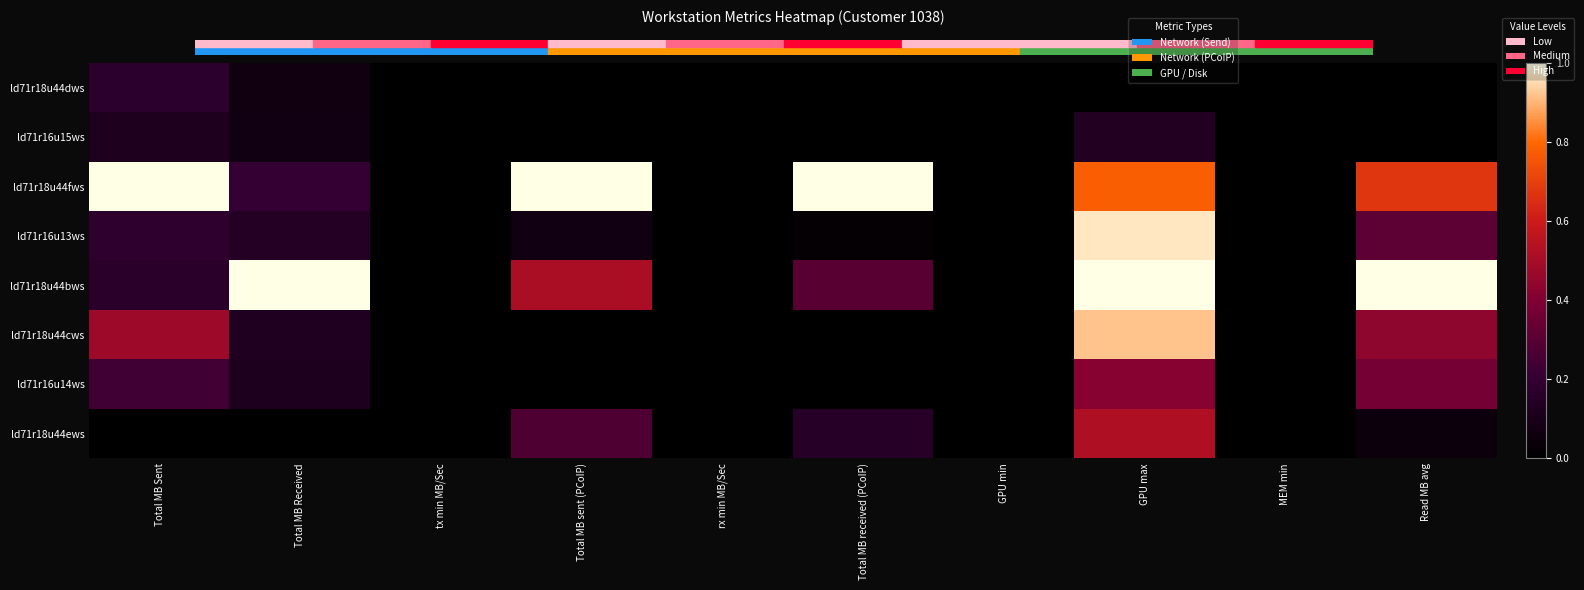

Count the number of categories in the chart.

10